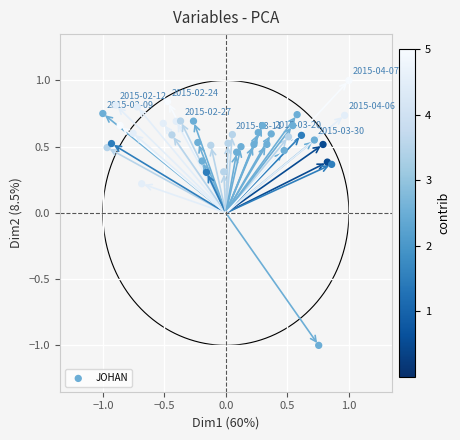

What is the range of Y values (max minus min)?

2.0